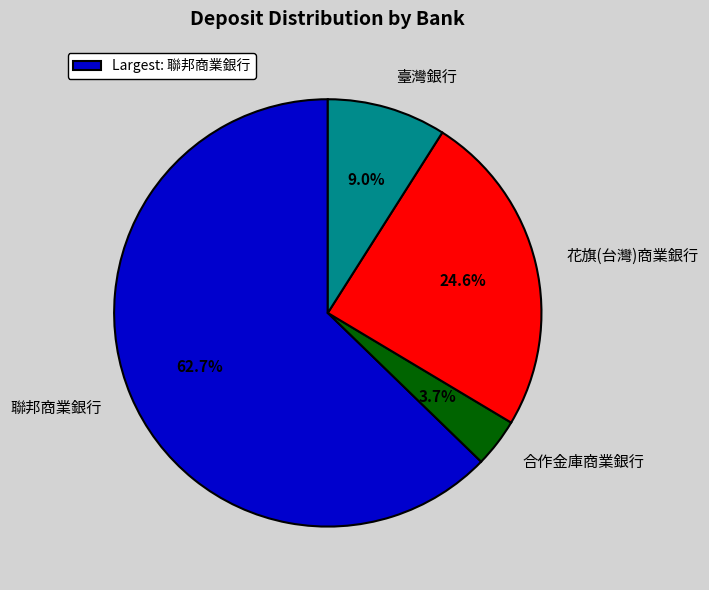

Count the number of slices in the pie.

4